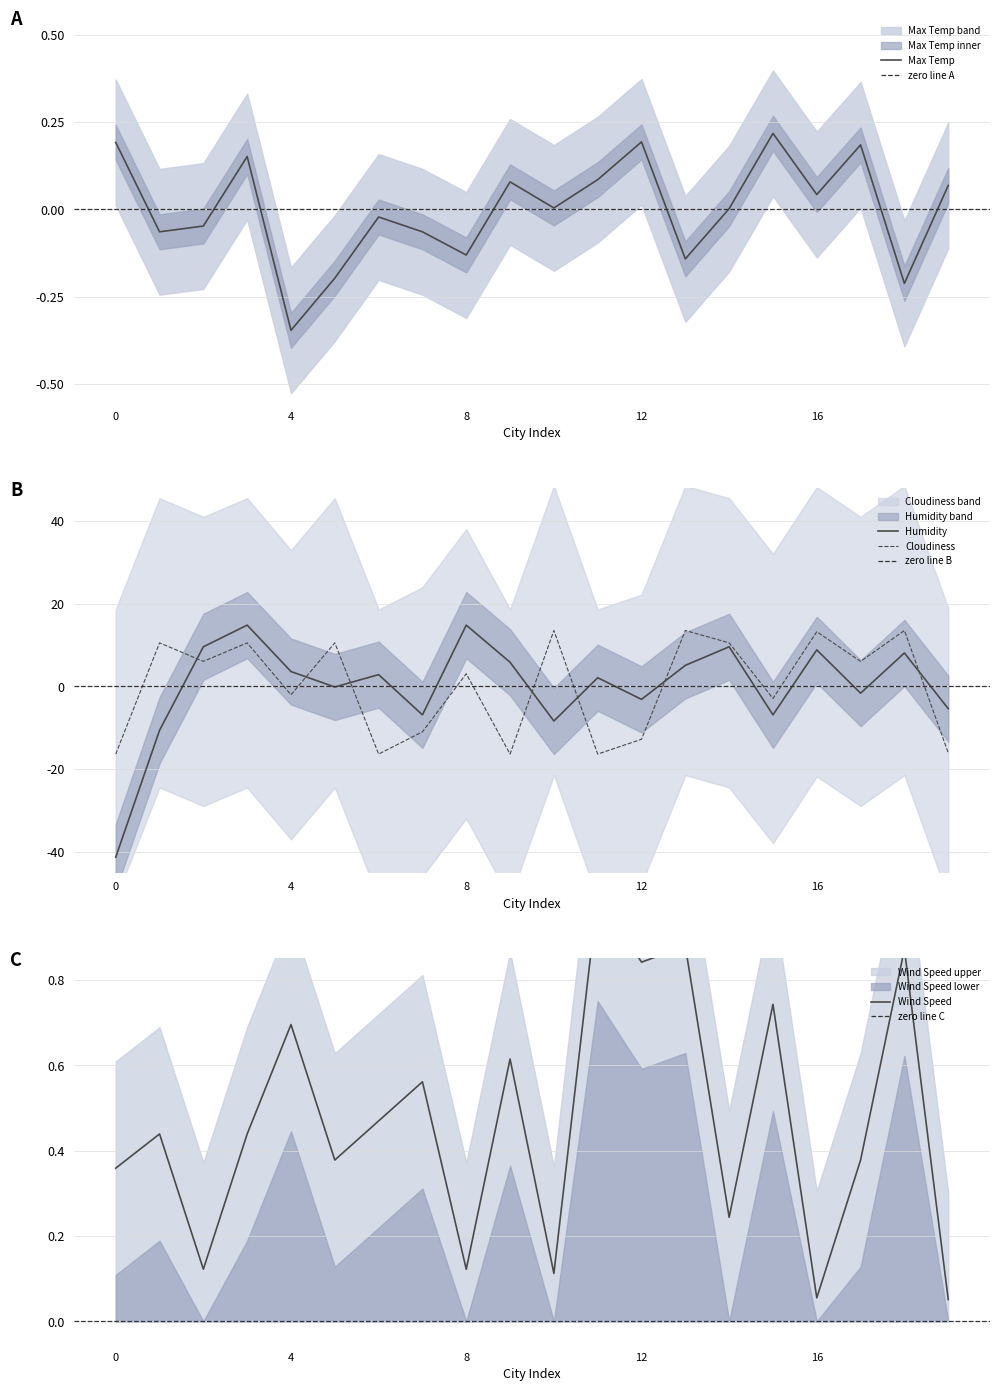

At which category does Wind Speed reach its first local valley?

2